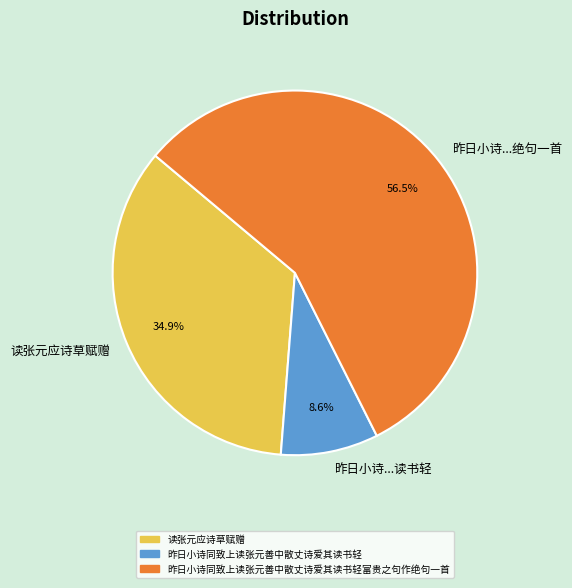

Is there any slice that represents more than half of the pie?

Yes